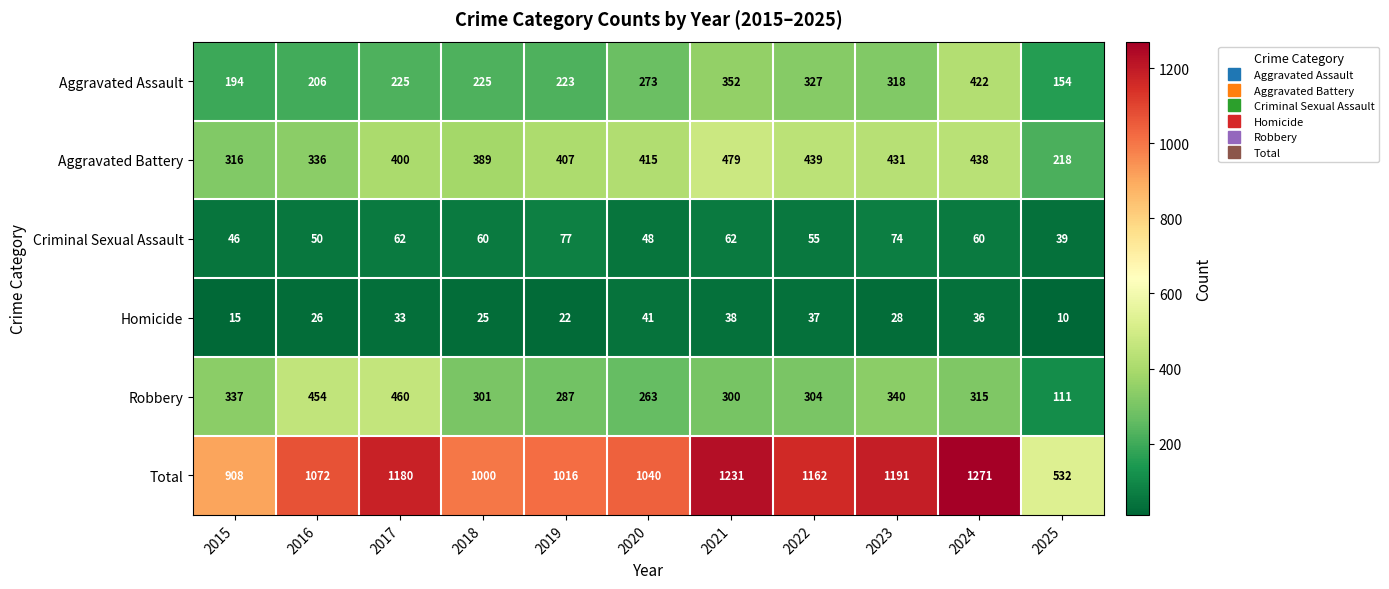

Which series has the largest total across all categories?

Total